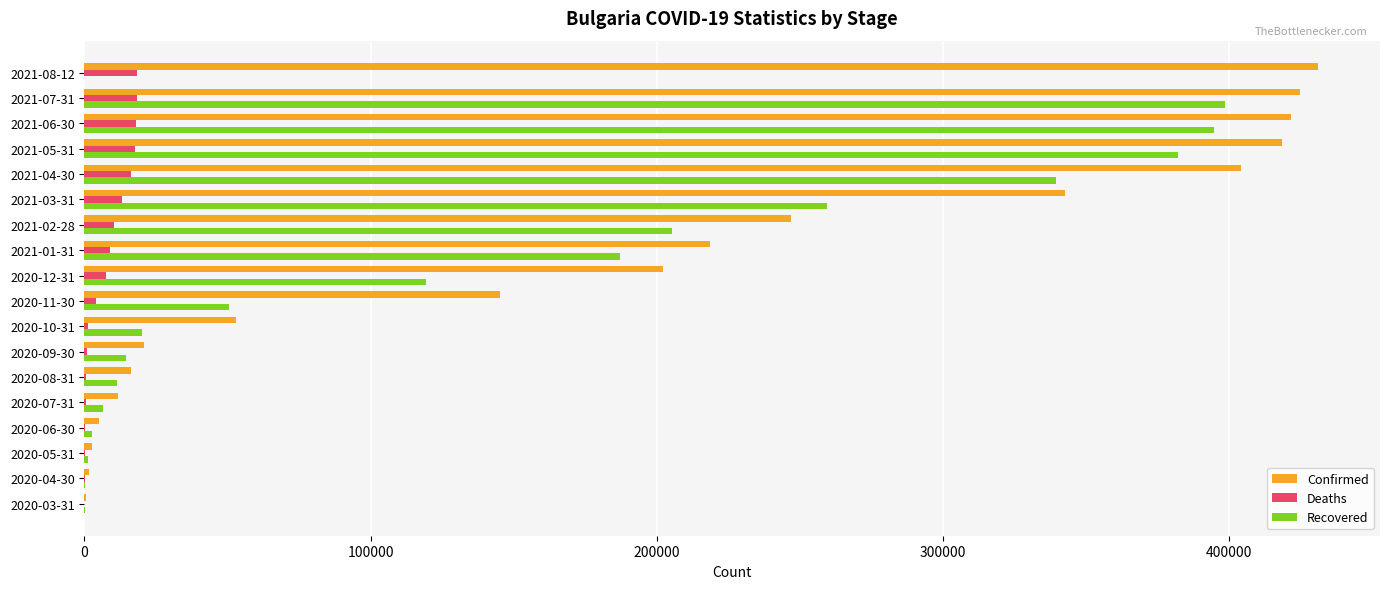

What is the greatest value displayed?

431292